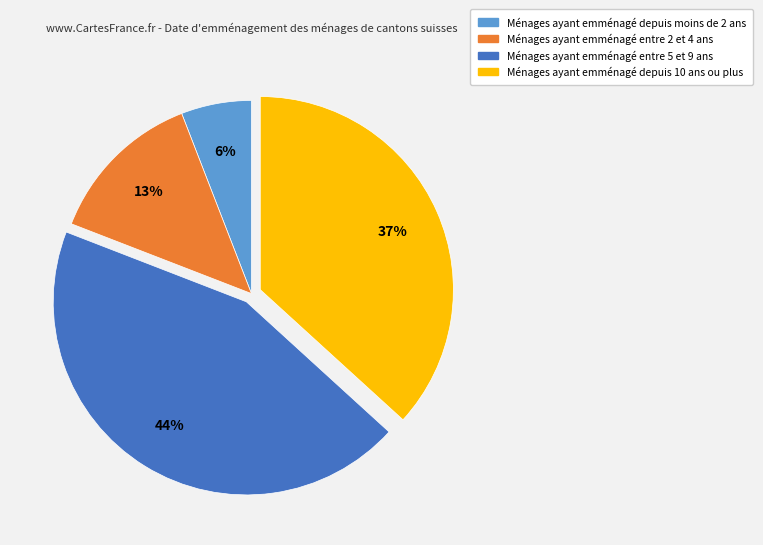

Does any single category account for the majority?

No